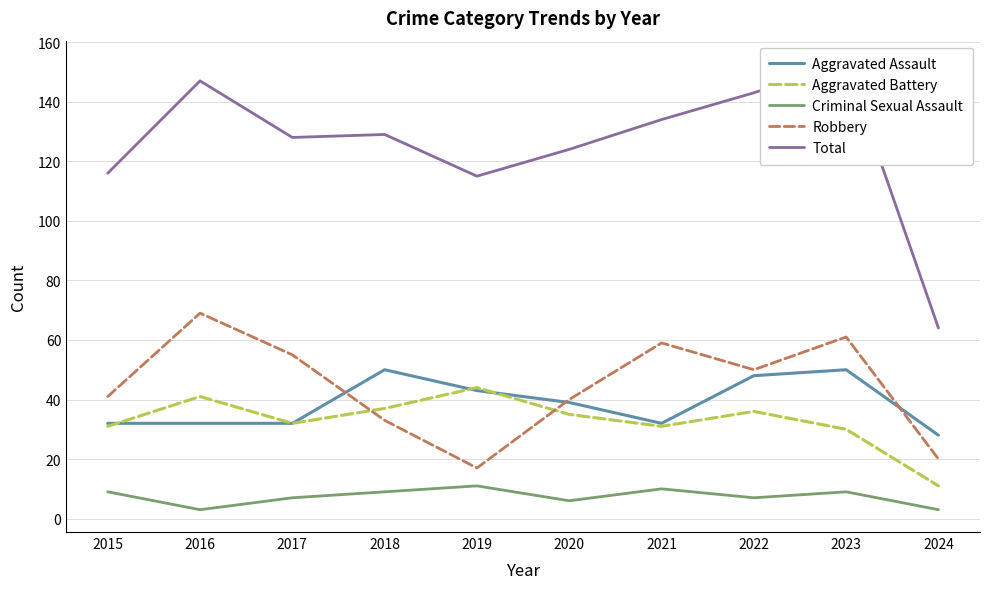

True or false: Robbery and Criminal Sexual Assault cross at least once.

False